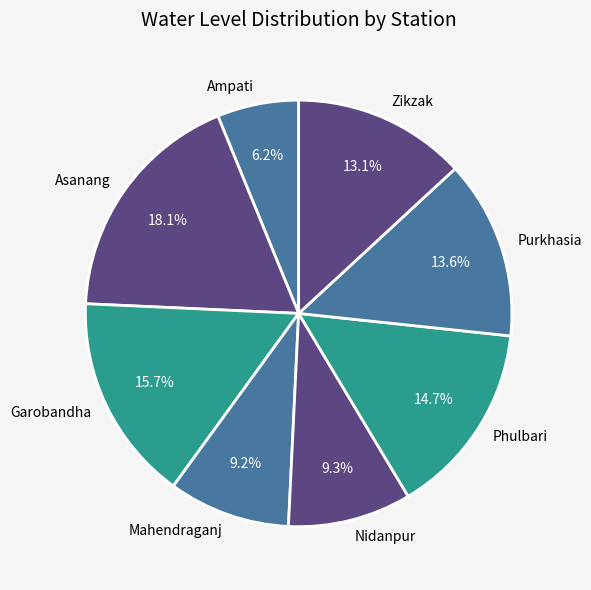

What percentage is the Garobandha slice, to the nearest percent?

16%